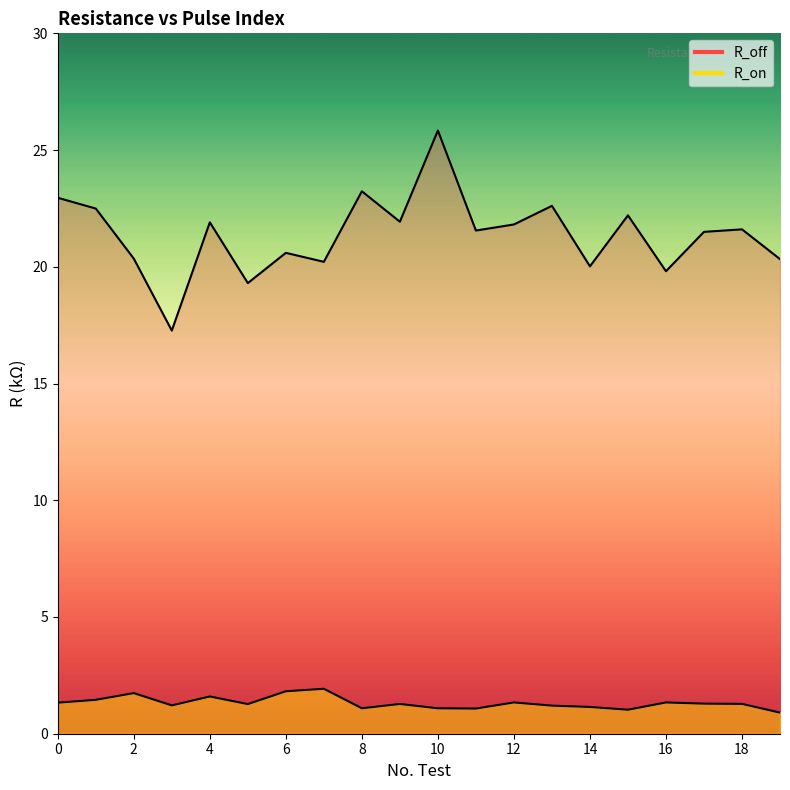

Rank the series at 18 from highest to lowest value.

R_off, R_on